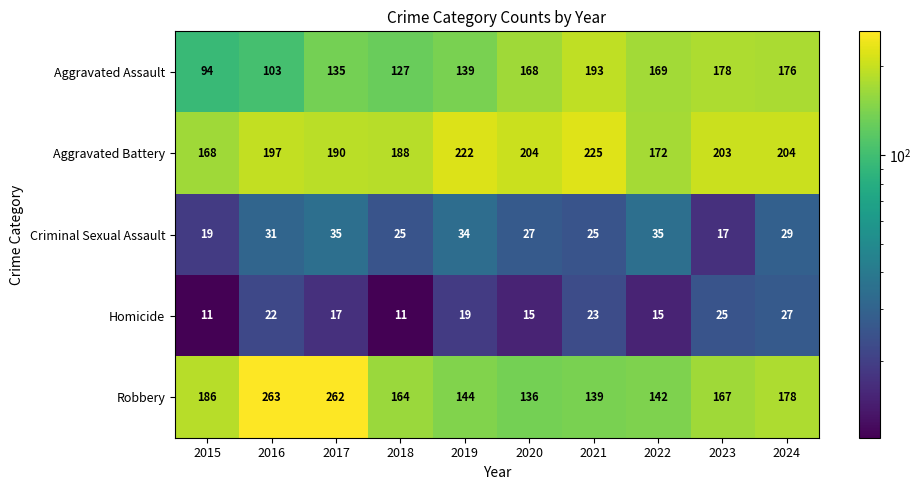

At how many categories does at least one series exceed 207?

4